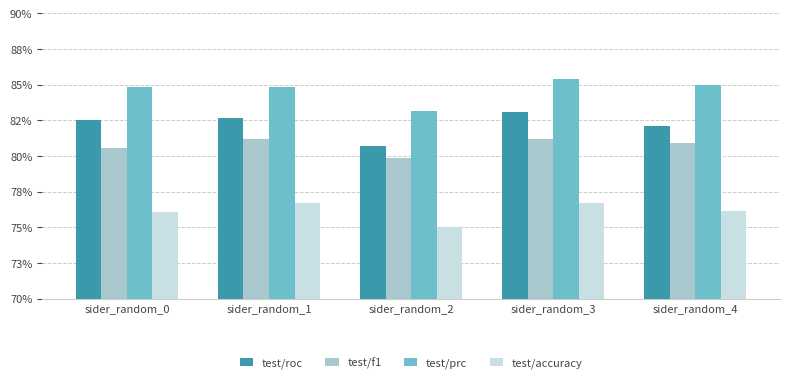

The value of test/prc at sider_random_1 is 0.8. True or false?

True